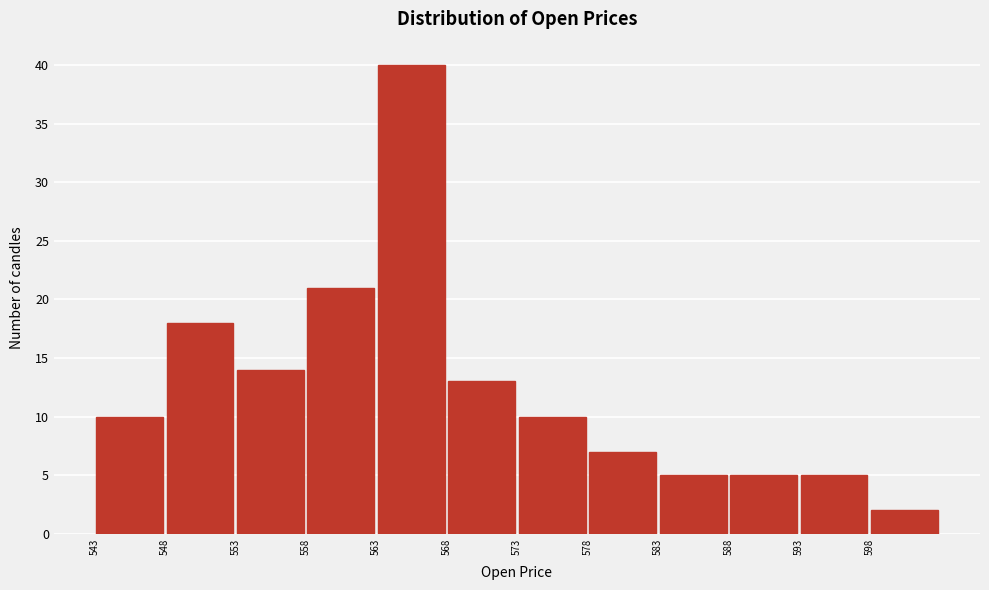

Reading left to right, transcribe this chart: for each bar, give the range it covers on the x-axis and its height. The values are not printed on the chart, so give them approximately, as read against the axis.

543 to 548: 10
548 to 553: 18
553 to 558: 14
558 to 563: 21
563 to 568: 40
568 to 573: 13
573 to 578: 10
578 to 583: 7
583 to 588: 5
588 to 593: 5
593 to 598: 5
598 to 603: 2